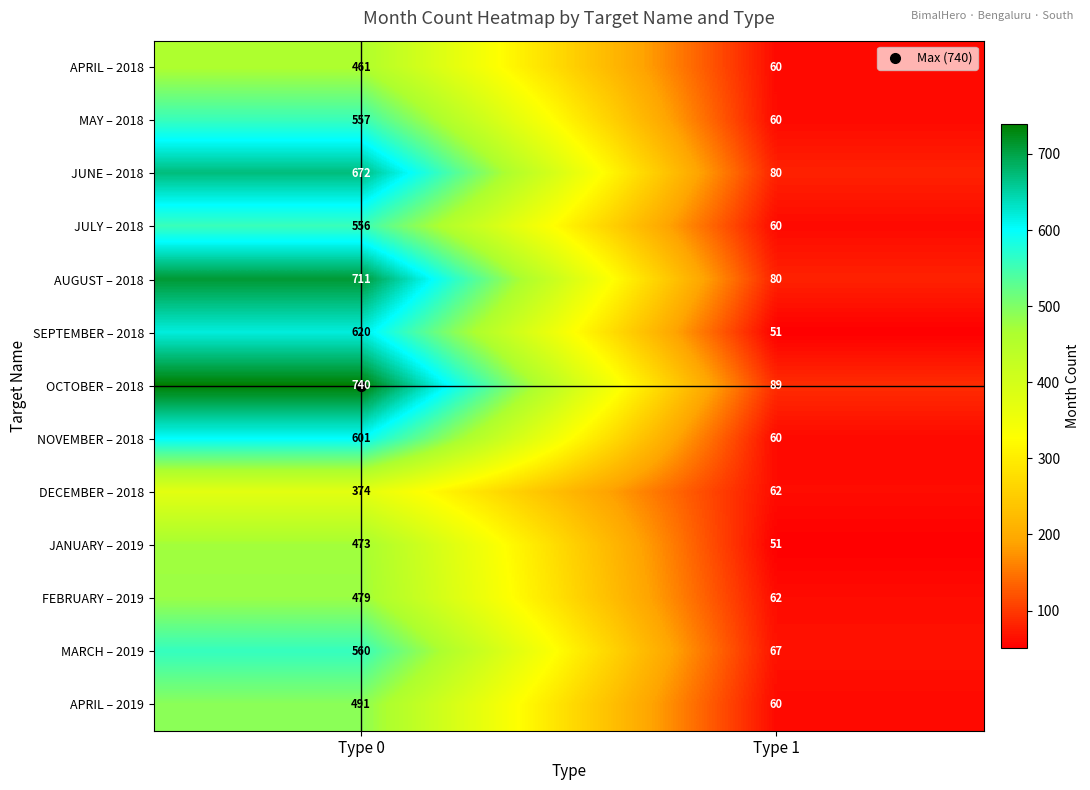

Which category has the highest value in the FEBRUARY – 2019 series?

Type 0